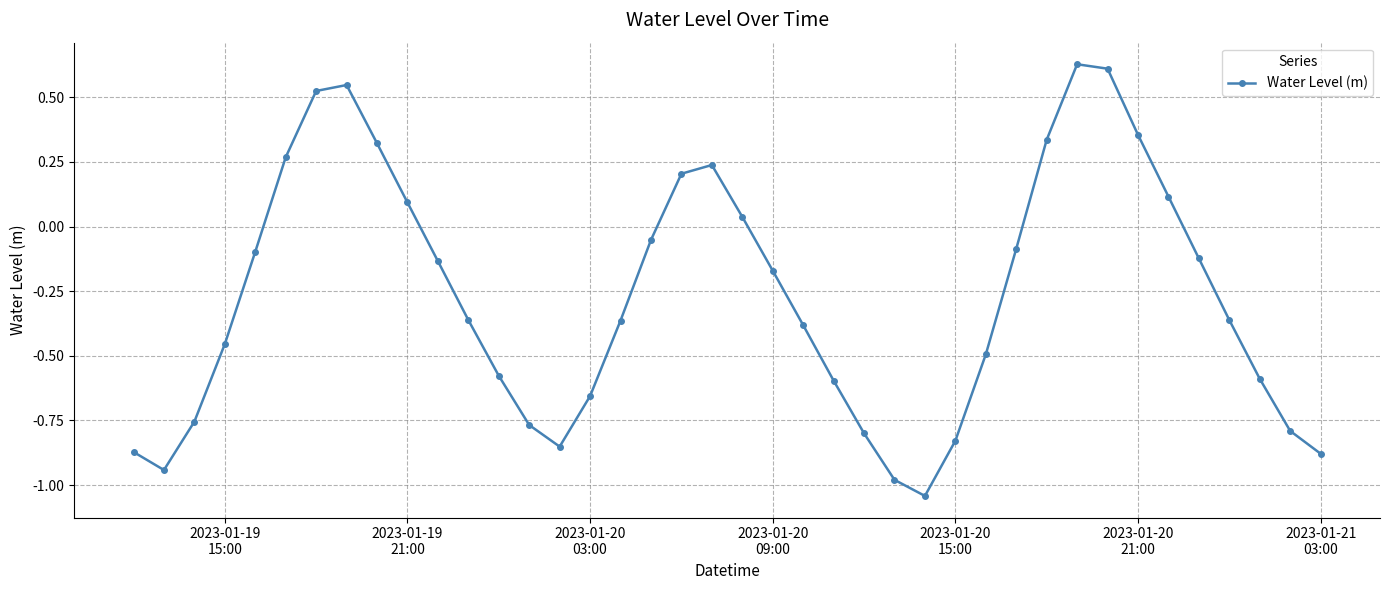

True or false: there are more than 0 points higher than both neighbors.

True